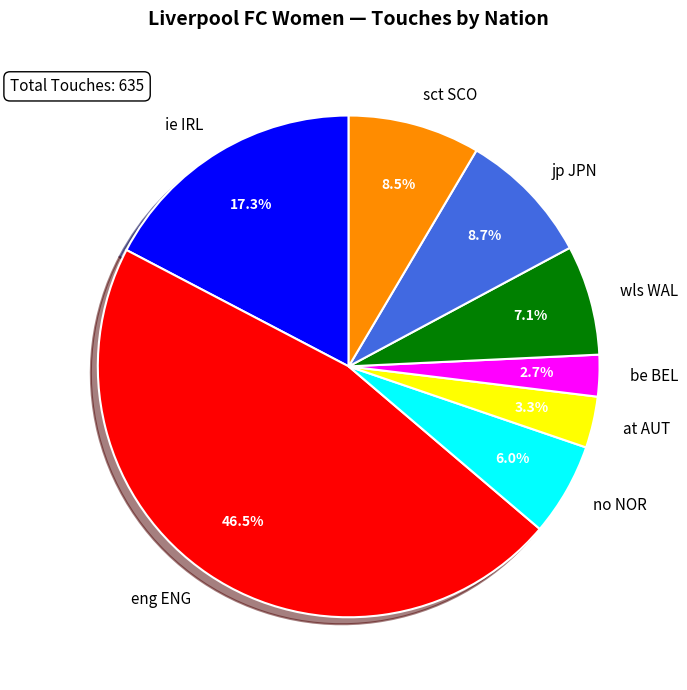

To the nearest percent, what is the difference between the eng ENG and ie IRL slice percentages?

29%